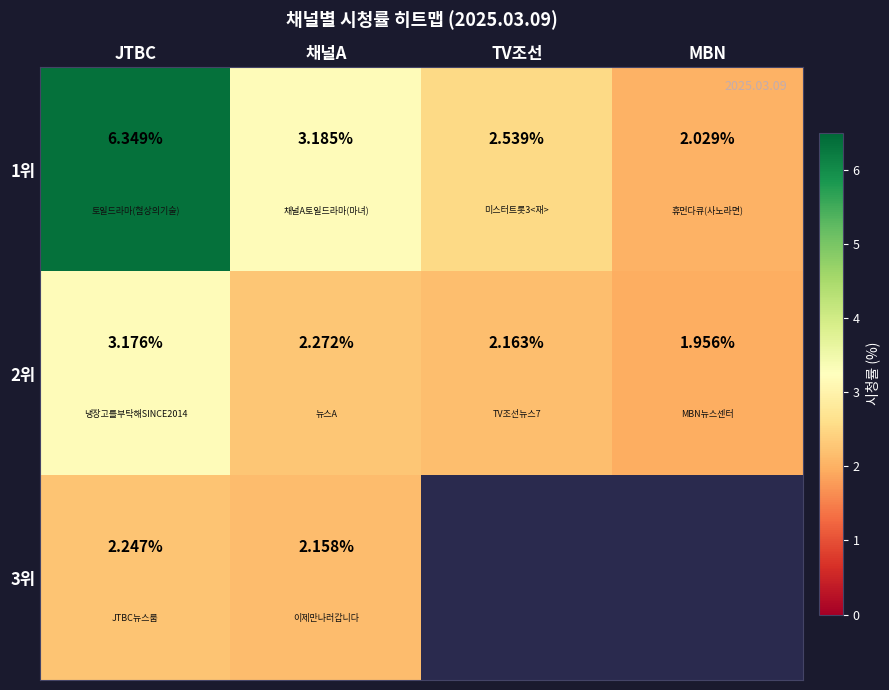

At which label does 2위 reach its peak?

JTBC